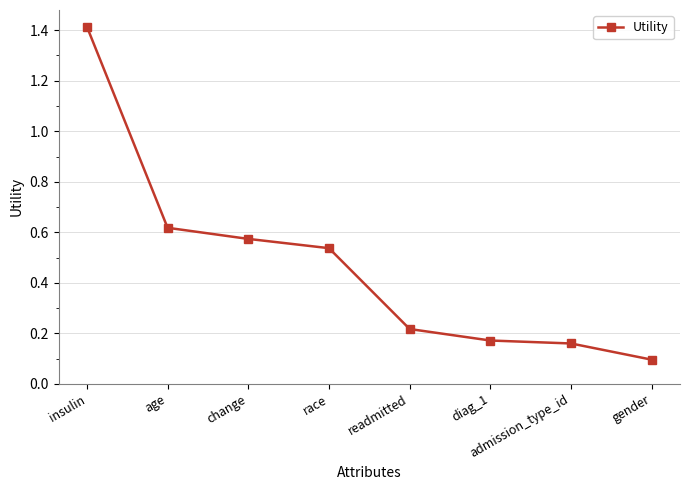

What is the sum of the values at insulin and diag_1?

1.6